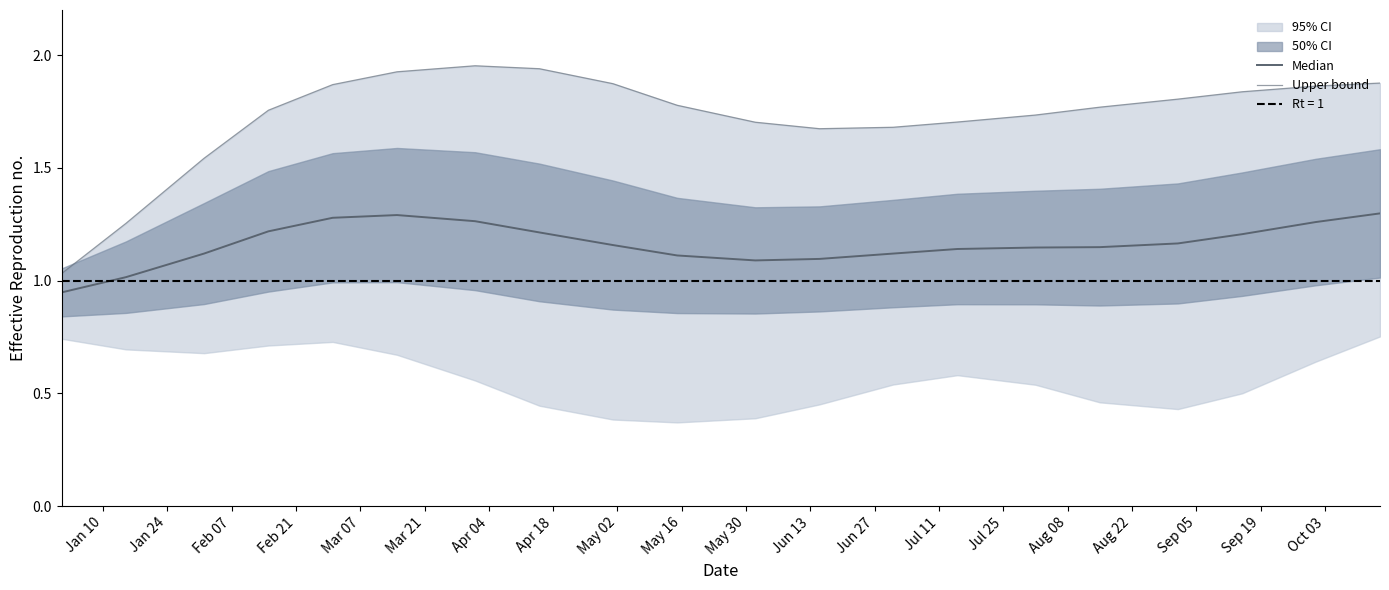

List the series in order of their overall mean, lowest first.

Median, Upper bound